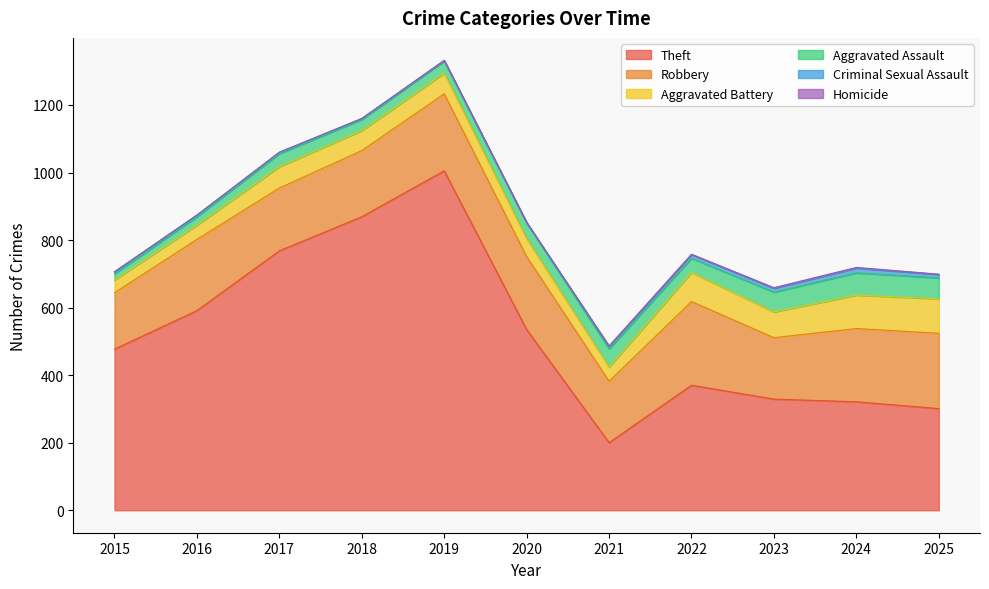

At which label does Theft reach its peak?

2019